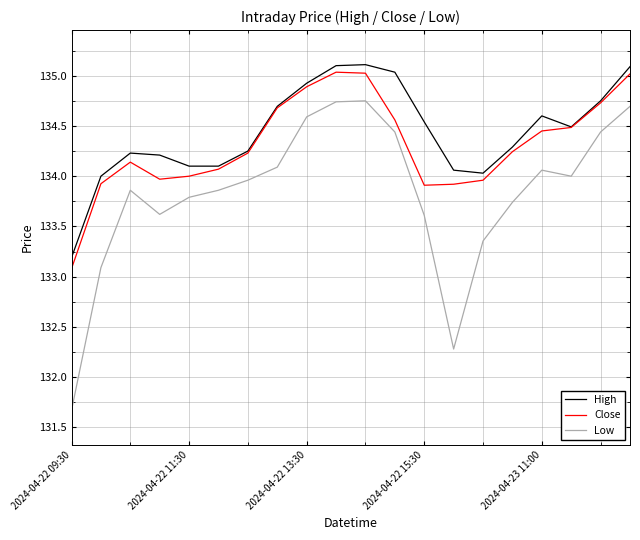

At how many categories does at least one series exceed 131?

20